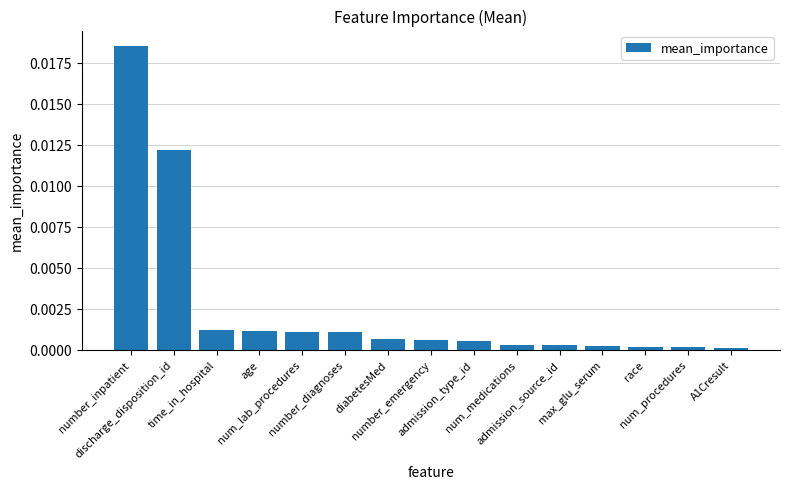

List the labels in order of value, smallest first.

A1Cresult, num_procedures, race, max_glu_serum, admission_source_id, num_medications, admission_type_id, number_emergency, diabetesMed, number_diagnoses, num_lab_procedures, age, time_in_hospital, discharge_disposition_id, number_inpatient